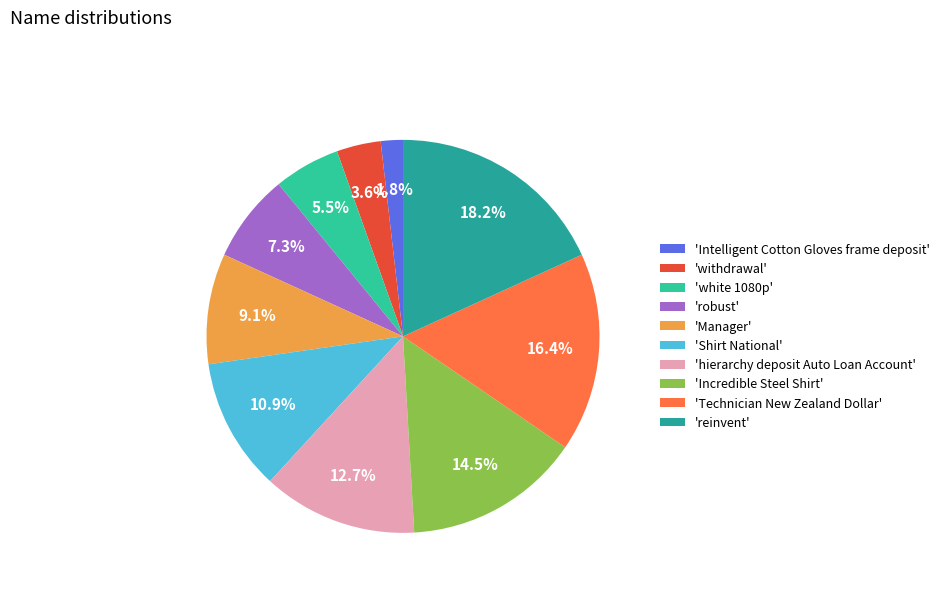

Which category has the biggest portion of the pie?

'reinvent'